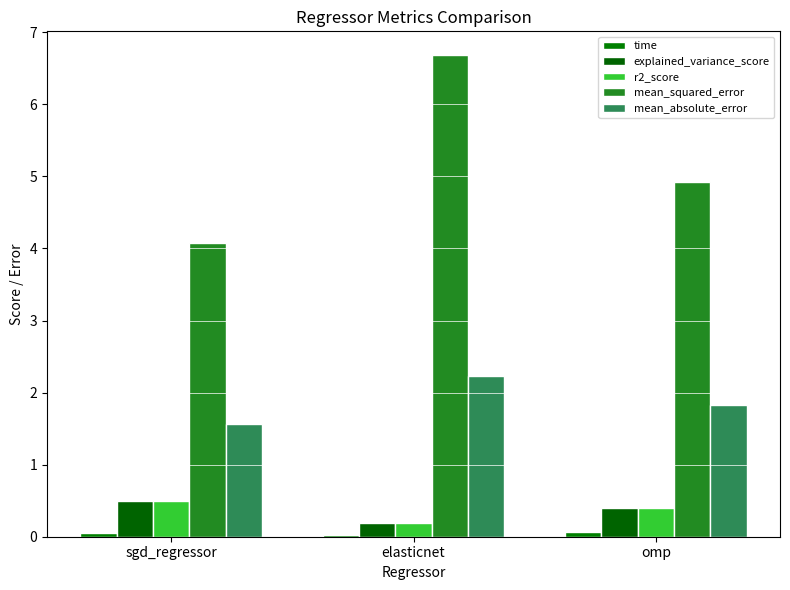

Are the bars horizontal?

No